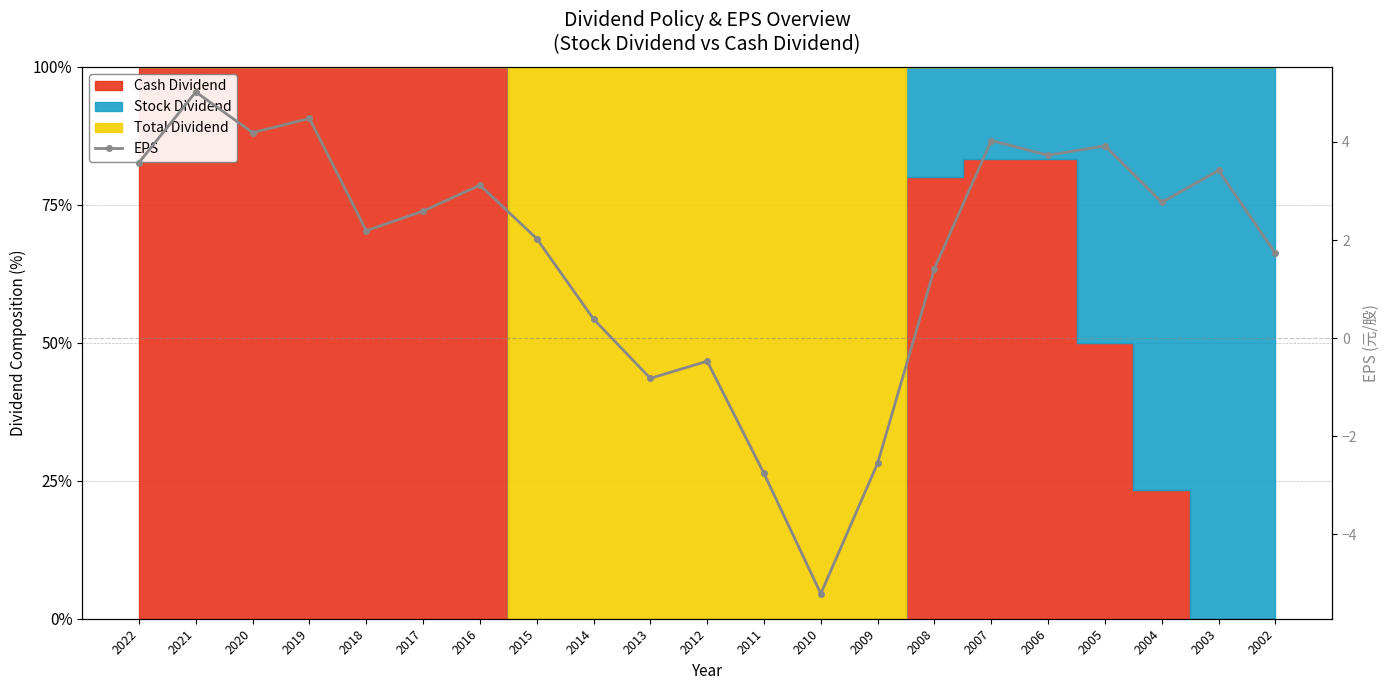

What is the average value?

1.8